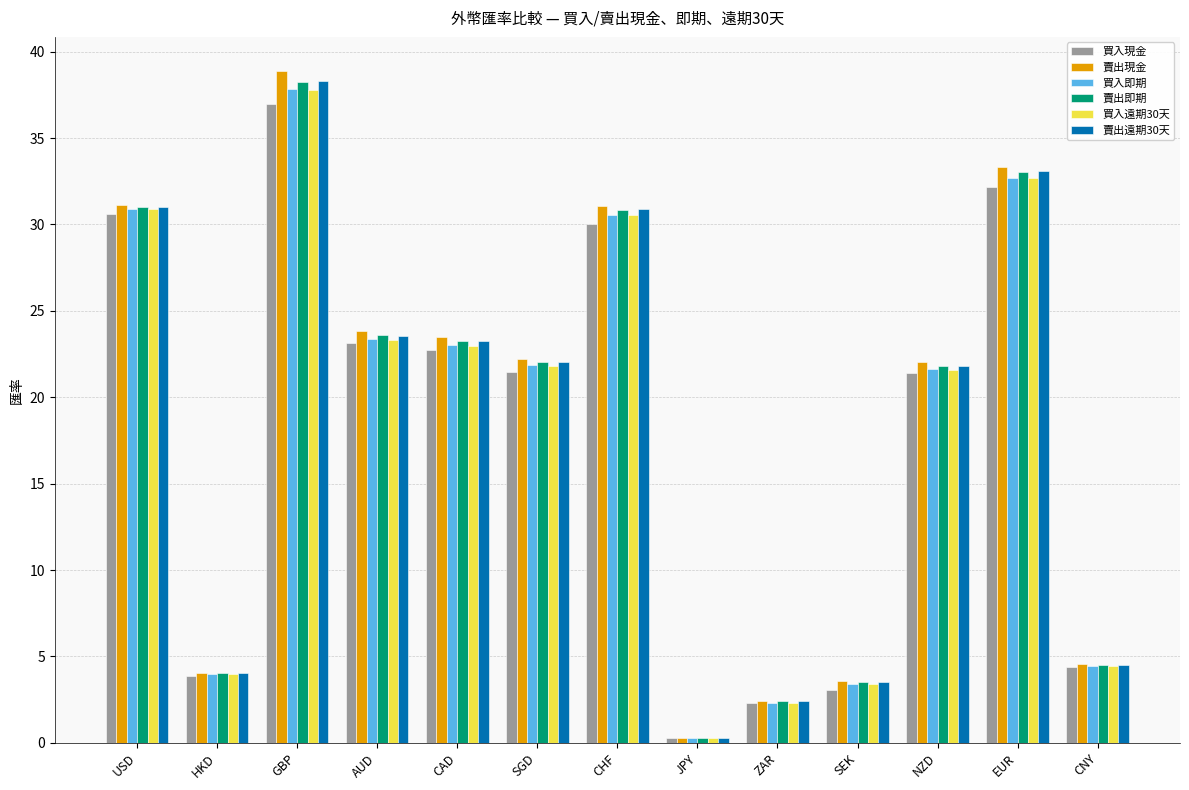

What is the maximum value shown in the chart?

38.9